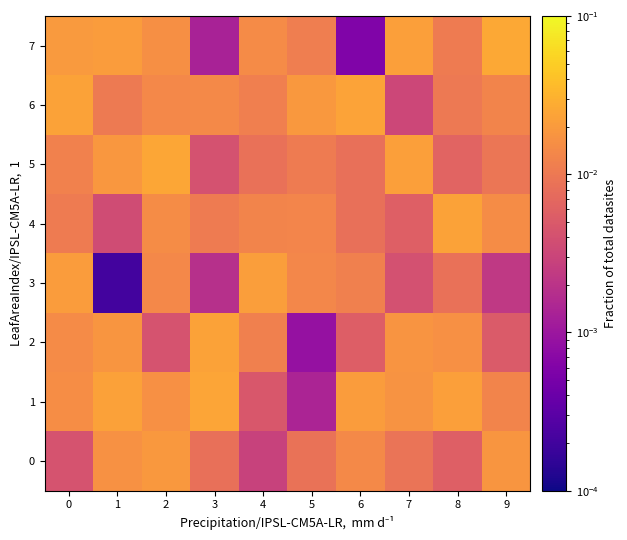

Is it true that 3 equals 0.0 at 9?

False